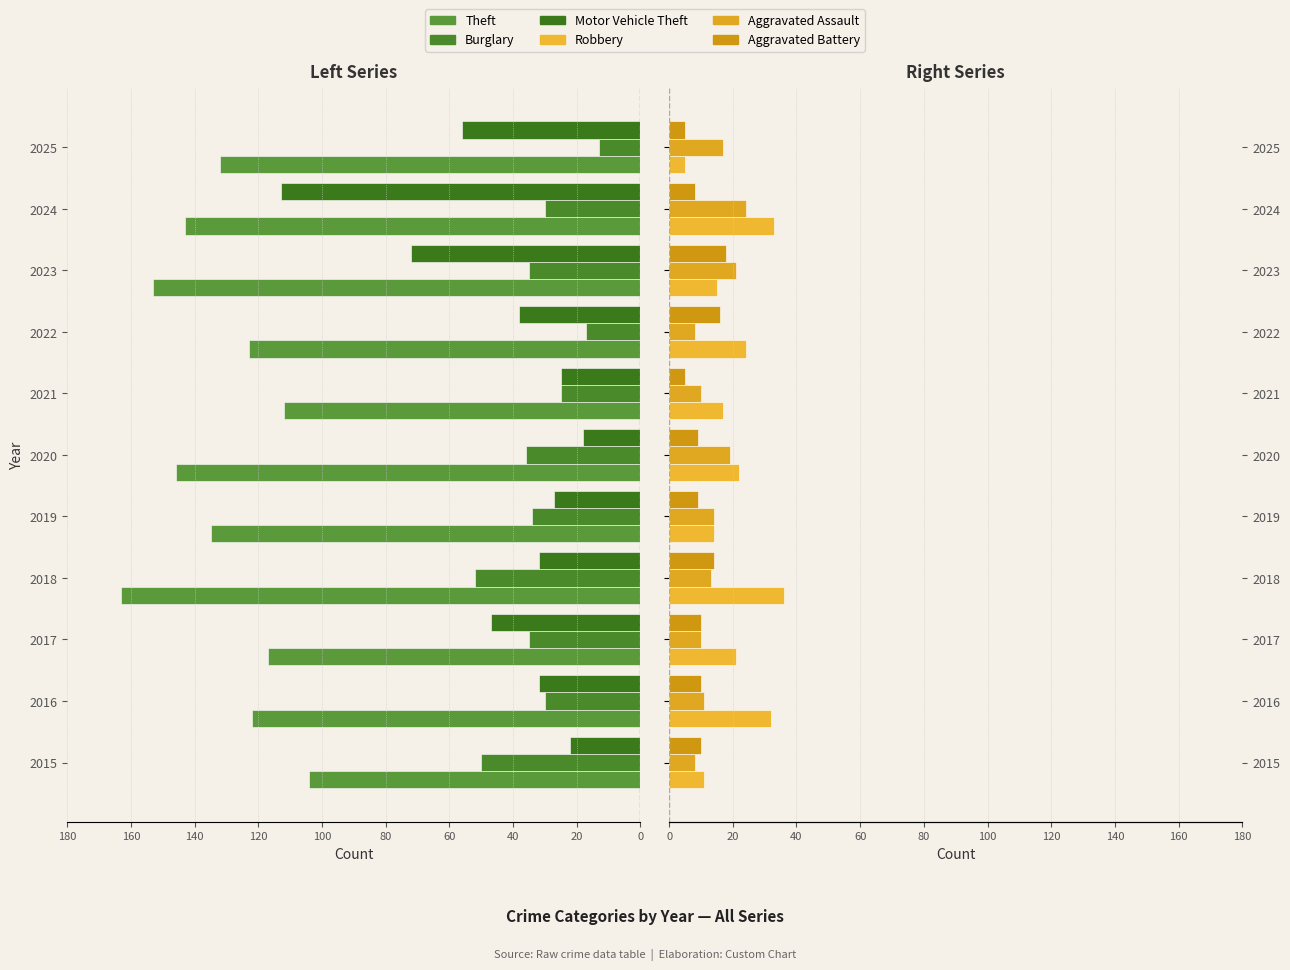

Does the chart contain stacked bars?

No